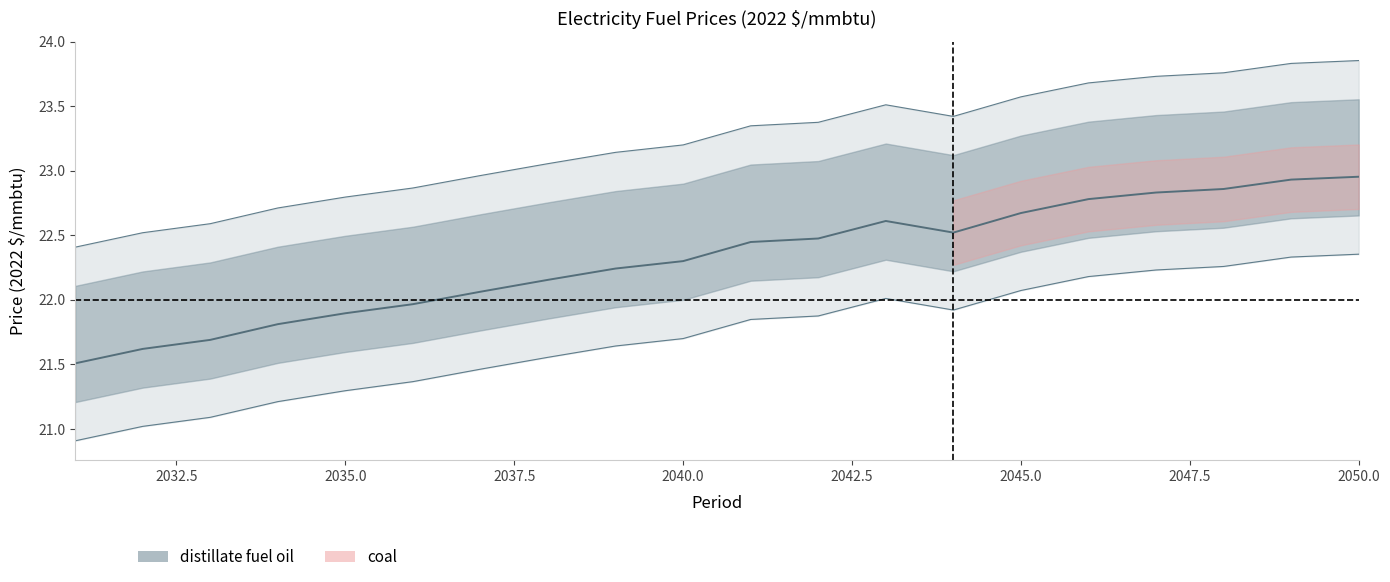

Is this an area chart (filled region under the line)?

No